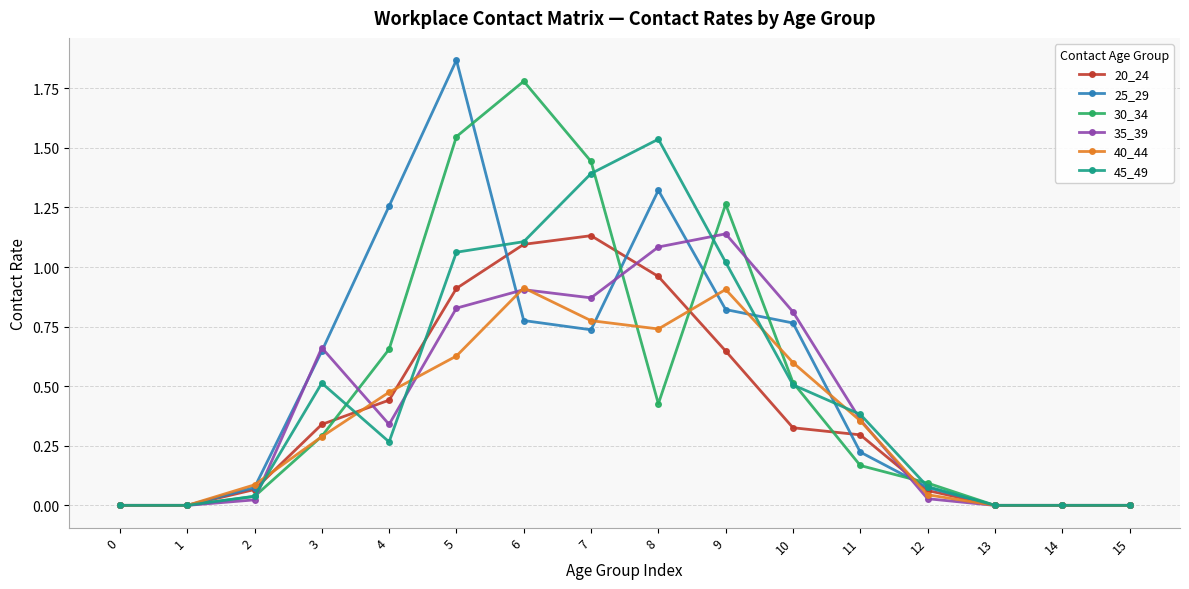

Which series has the widest spread of values?

25_29